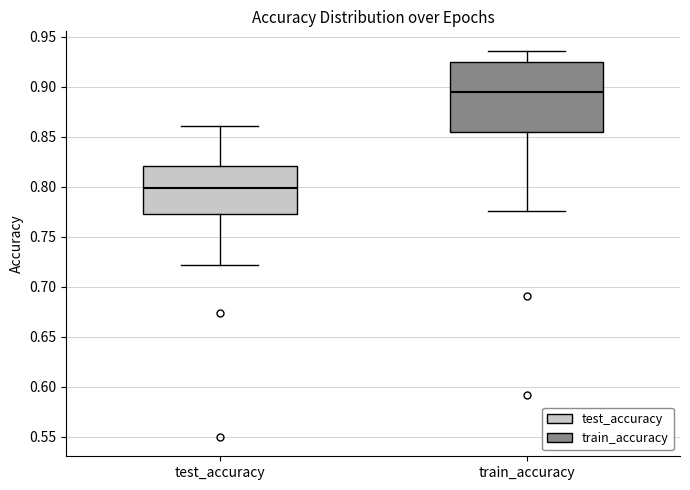

Which box has the lowest median line?

test_accuracy